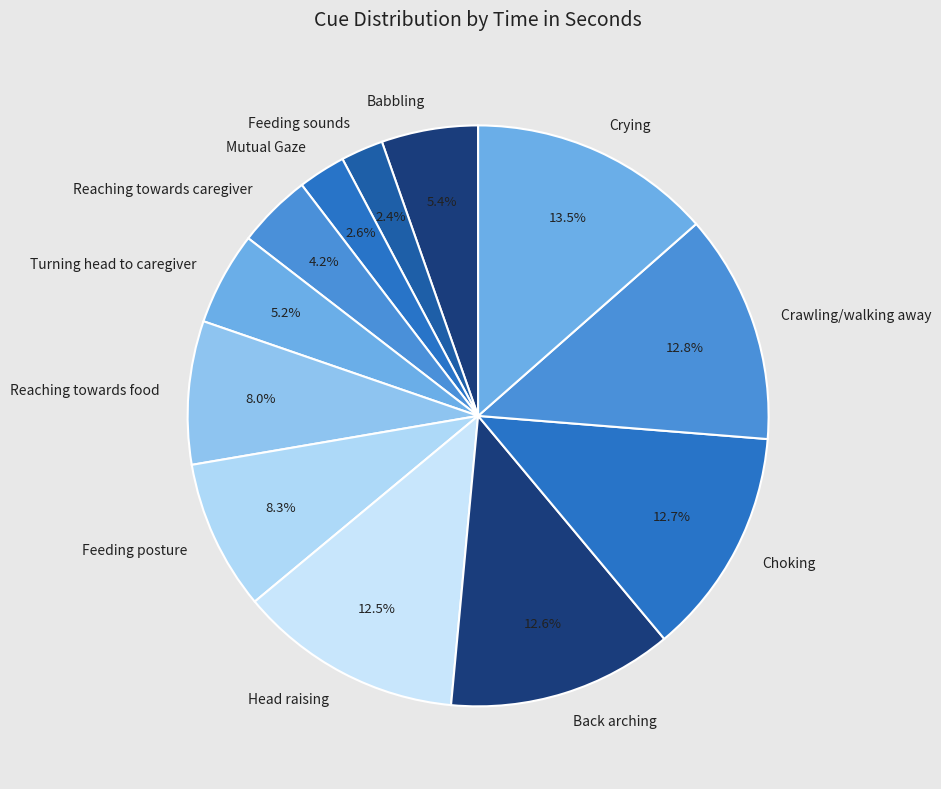

Does Mutual Gaze represent more than half of the total?

No